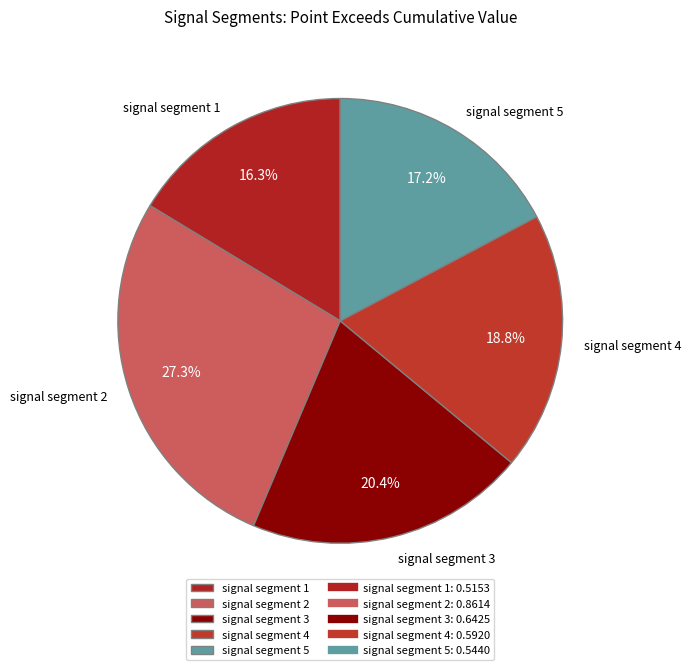

Which slice is the smallest?

signal segment 1